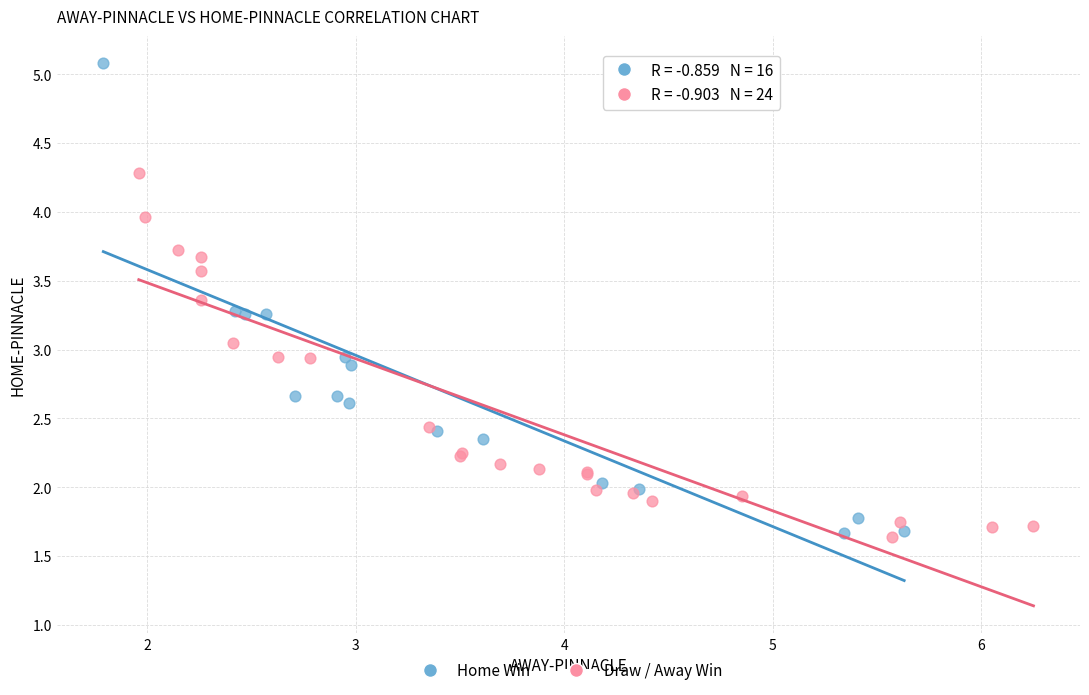

Which series reaches the maximum Y coordinate?

Home Win